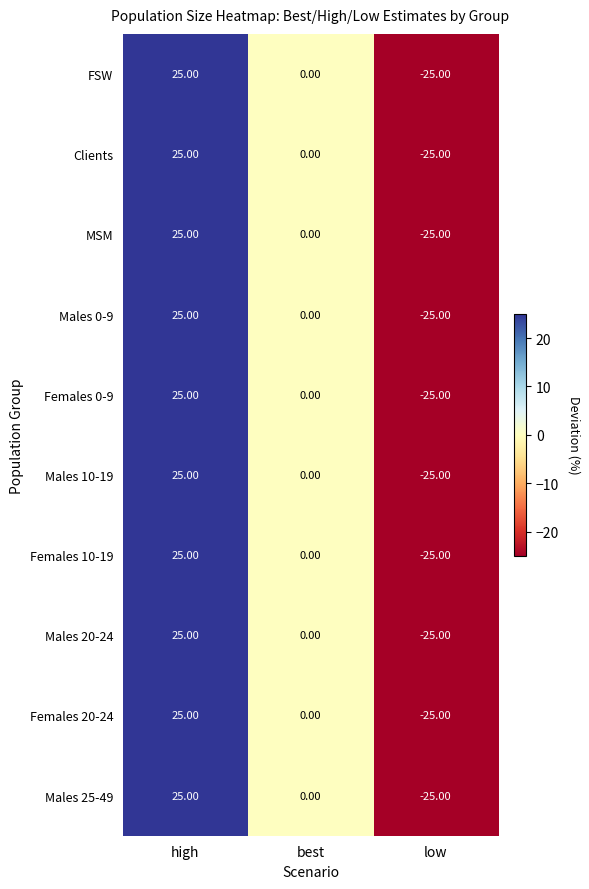

Rank the categories by Females 20-24 value from highest to lowest.

high, best, low